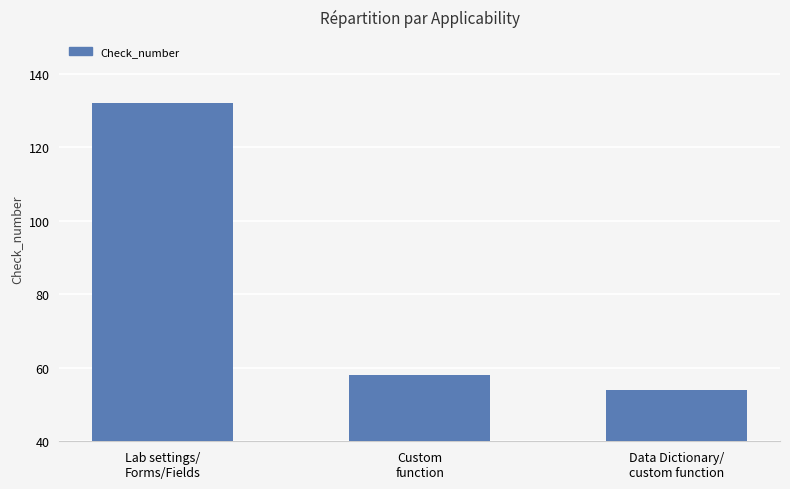

At which label does the data first exceed 58?

Lab settings/
Forms/Fields